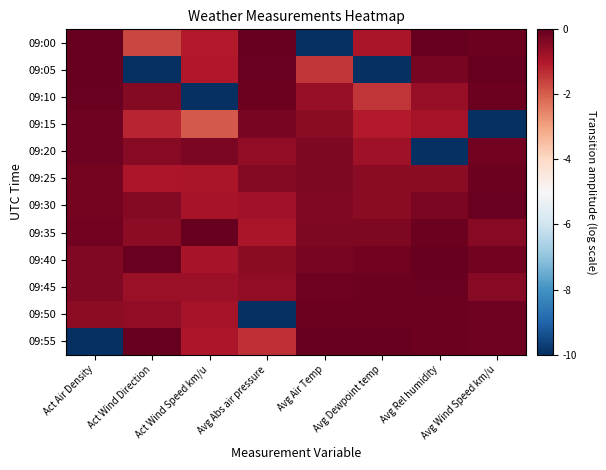

List the series in order of their peak value, highest first.

09:00, 09:05, 09:35, 09:40, 09:55, 09:10, 09:45, 09:30, 09:50, 09:25, 09:20, 09:15